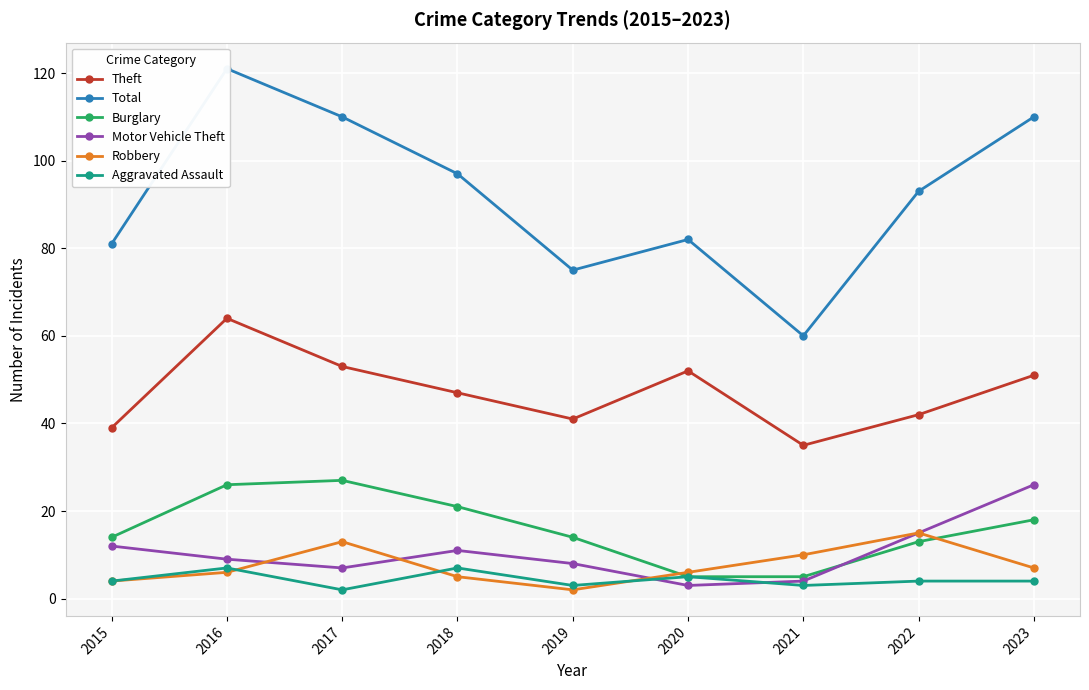

What is the smallest value displayed?

2